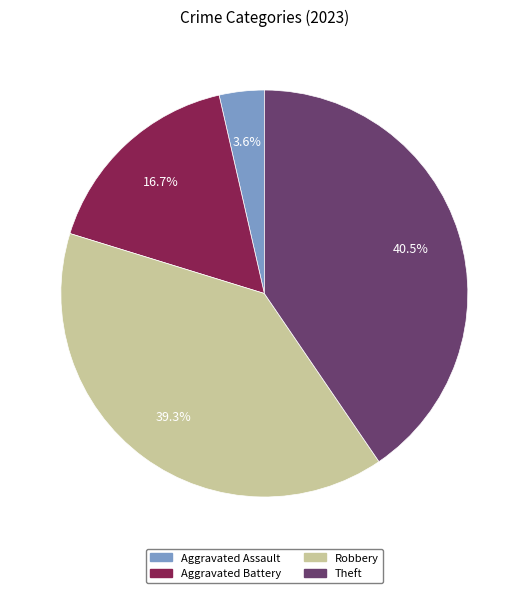

To the nearest percent, what is the average slice percentage?

25%